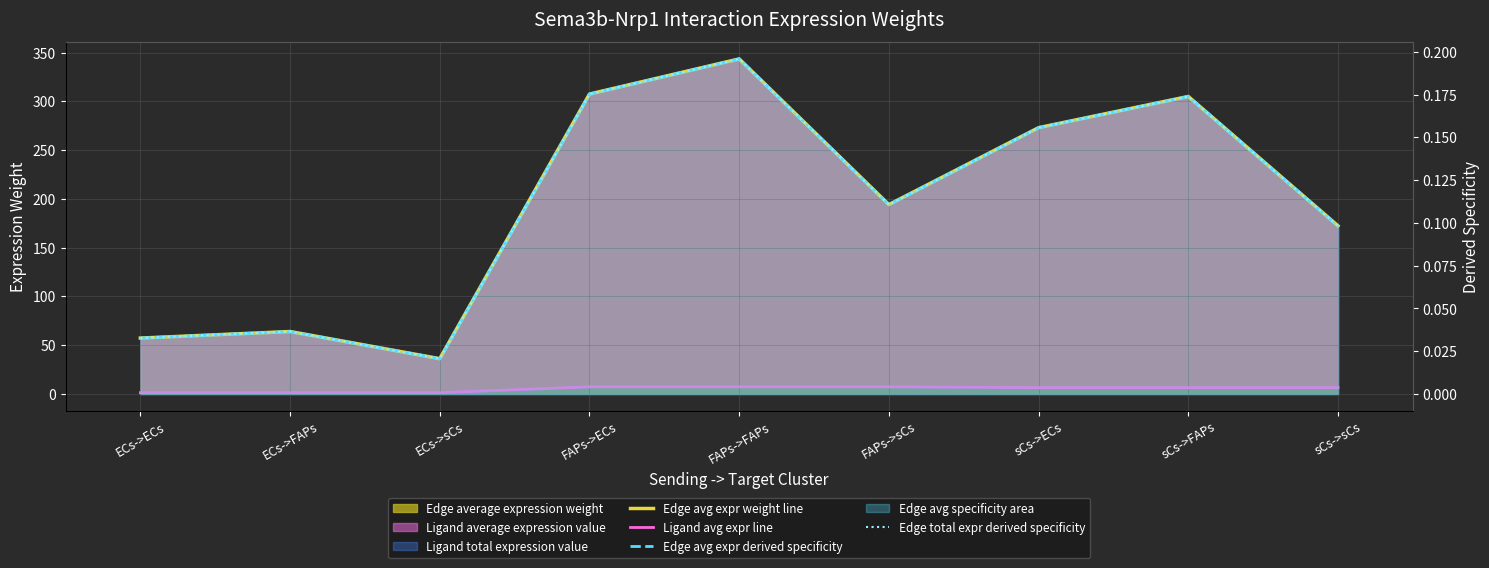

How many values in the Ligand avg expr line series are below 6?

3